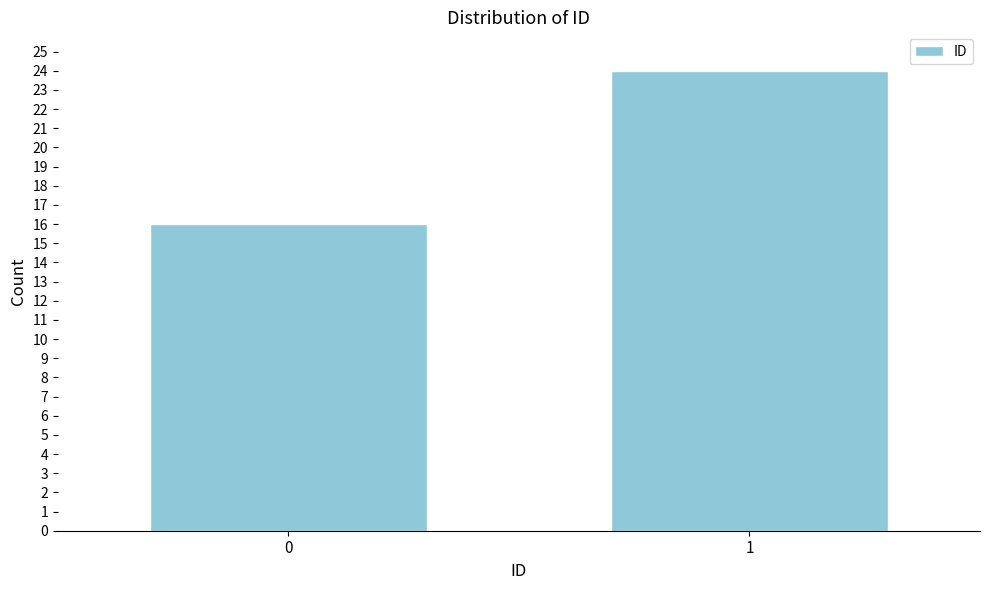

Reading left to right, extract all data points from this chart.

16	24